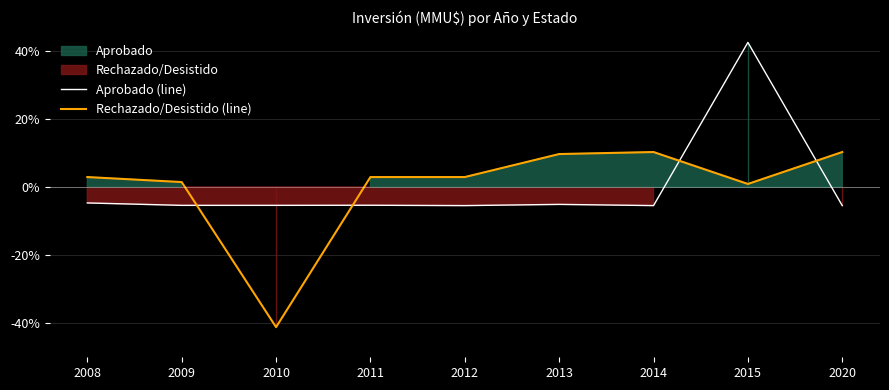

How many interior local peaks does the Aprobado (line) series have?

3